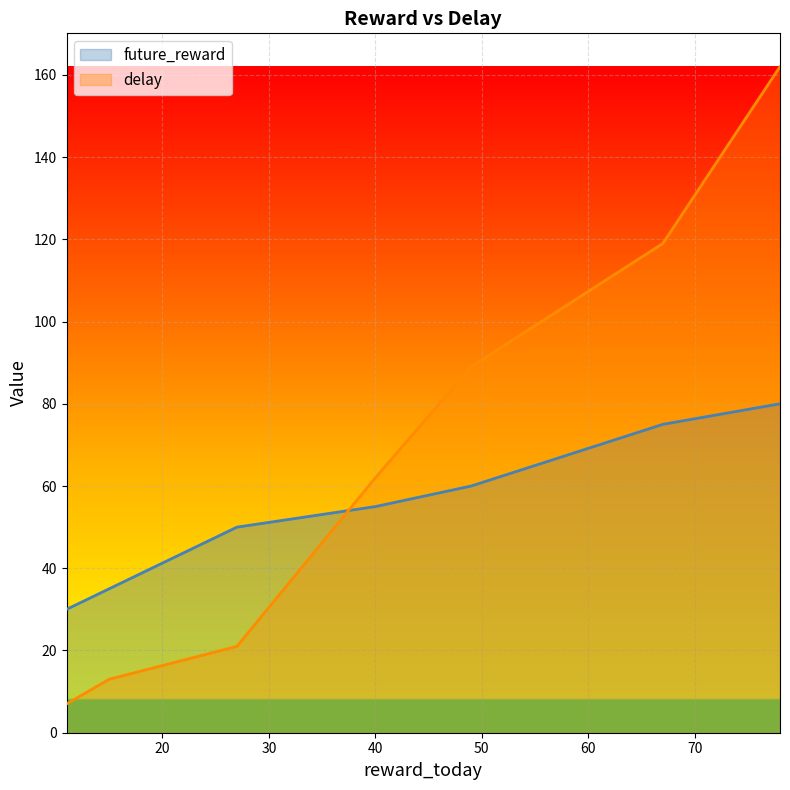

How many intersections are there between delay and future_reward?

1